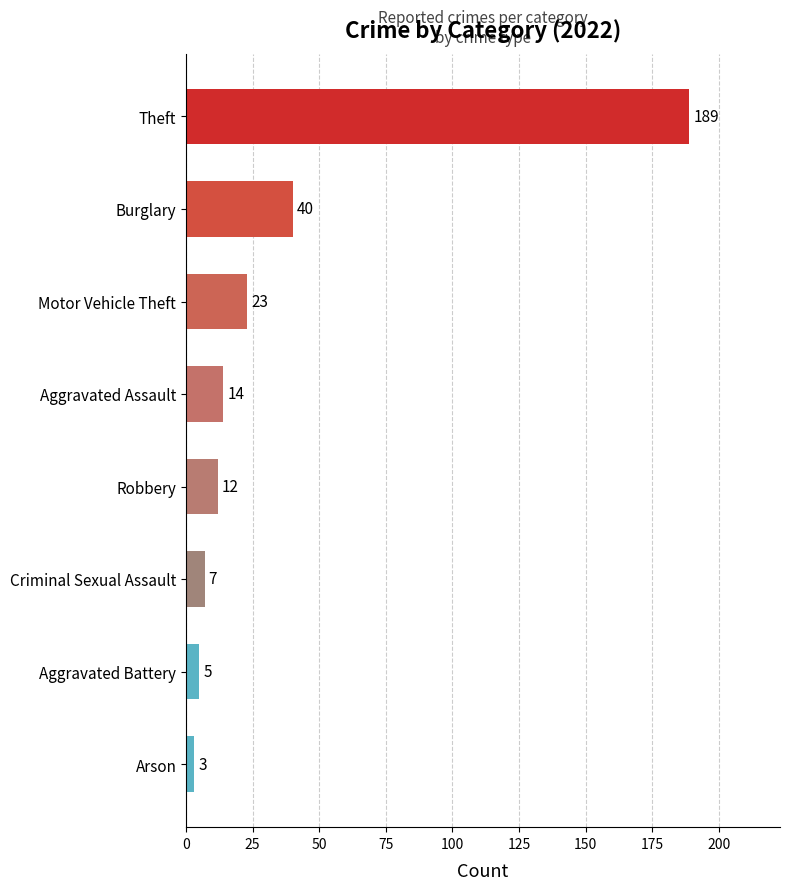

At which label is the value closest to 96?

Burglary